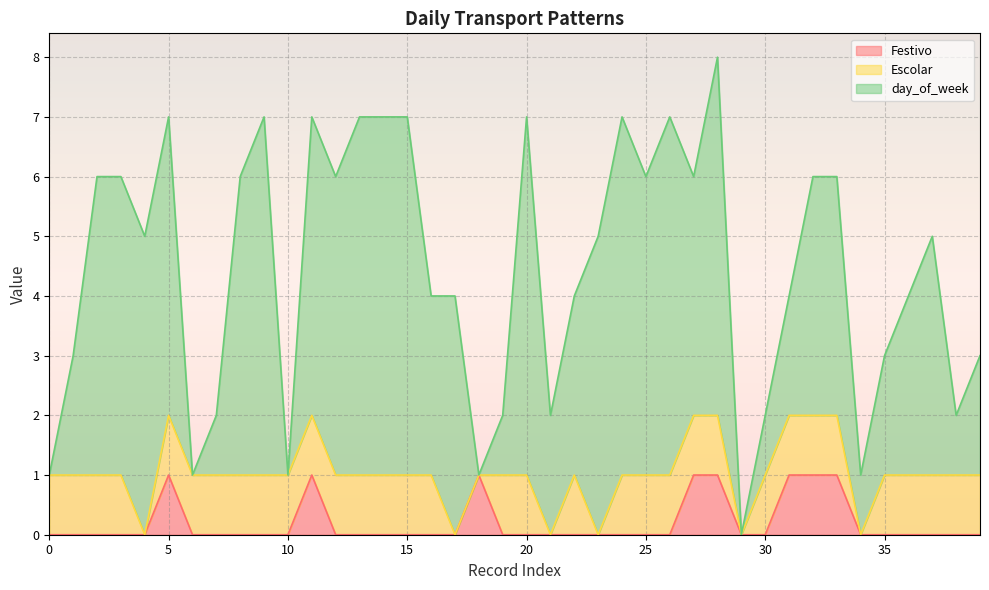

The Escolar series shows 1 at 23. True or false?

False